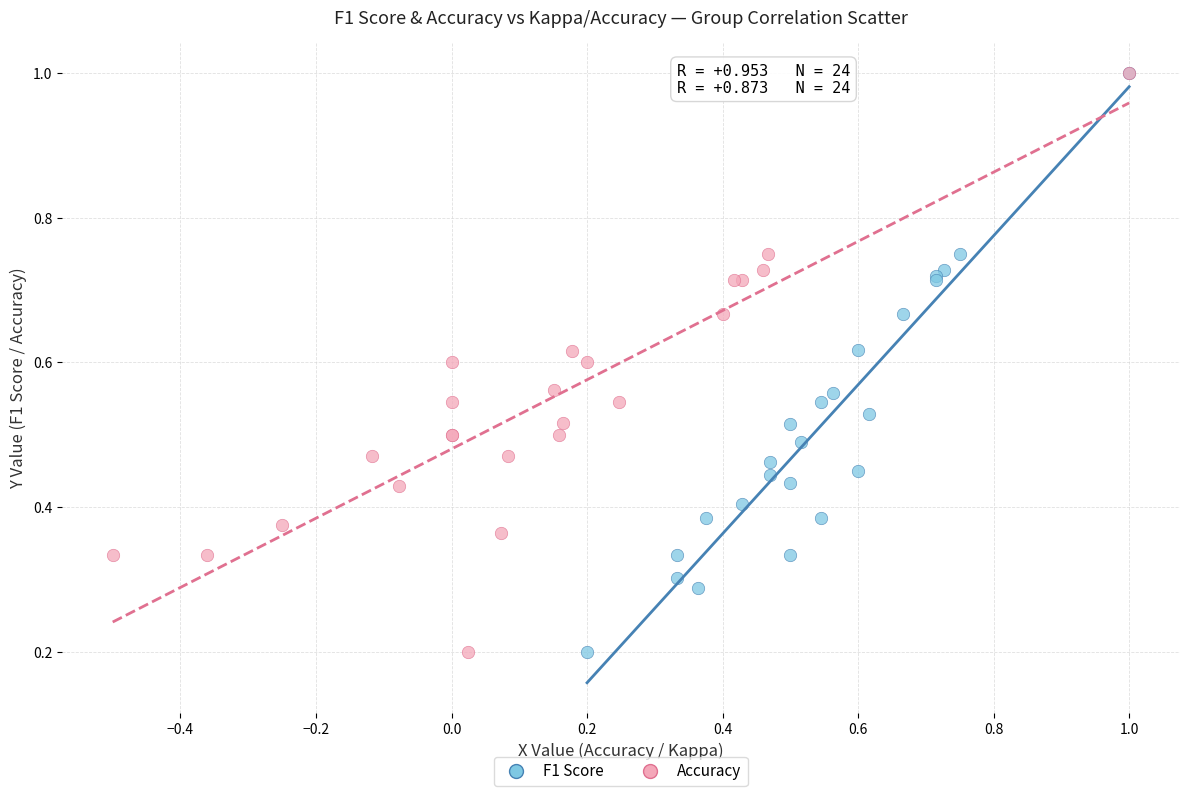

What are all the series names shown in the legend?

F1 Score, Accuracy